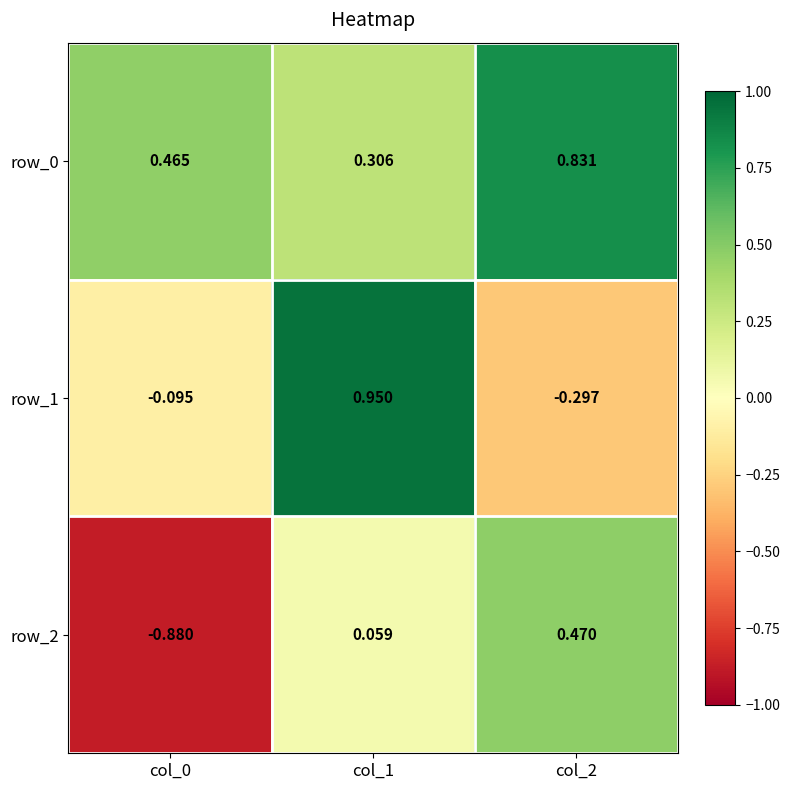

List the series in order of their overall mean, lowest first.

row_2, row_1, row_0